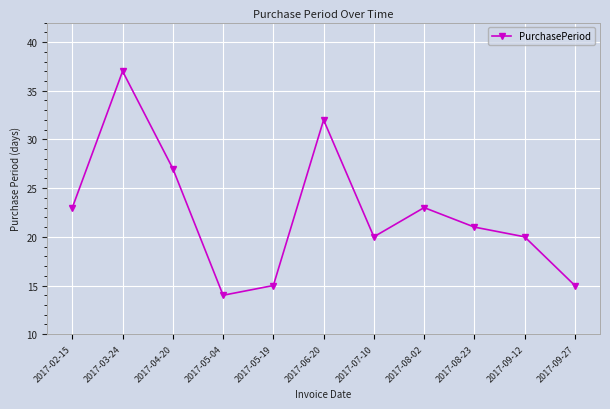

Reading left to right, list all the values displayed in this chart.

2017-02-15=23	2017-03-24=37	2017-04-20=27	2017-05-04=14	2017-05-19=15	2017-06-20=32	2017-07-10=20	2017-08-02=23	2017-08-23=21	2017-09-12=20	2017-09-27=15